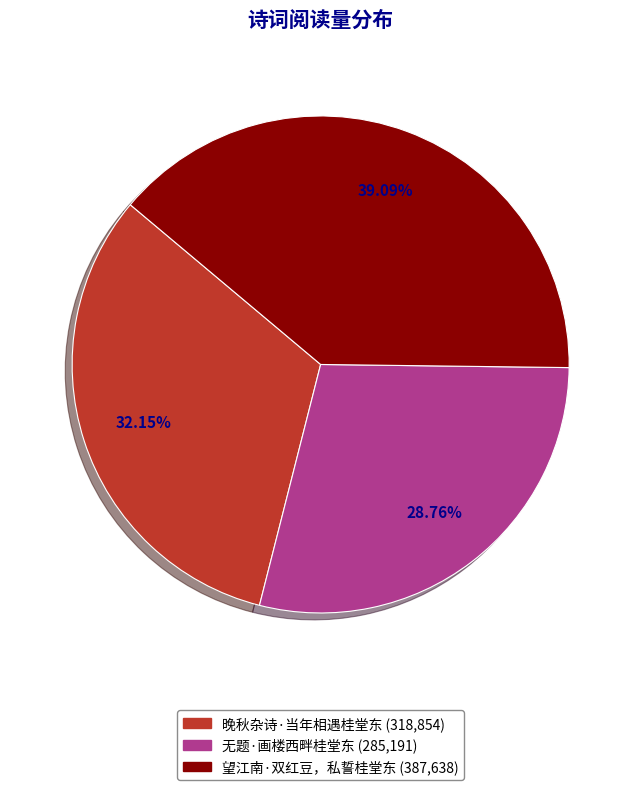

The 无题·画楼西畔桂堂东 slice represents 43% of the pie. True or false?

False